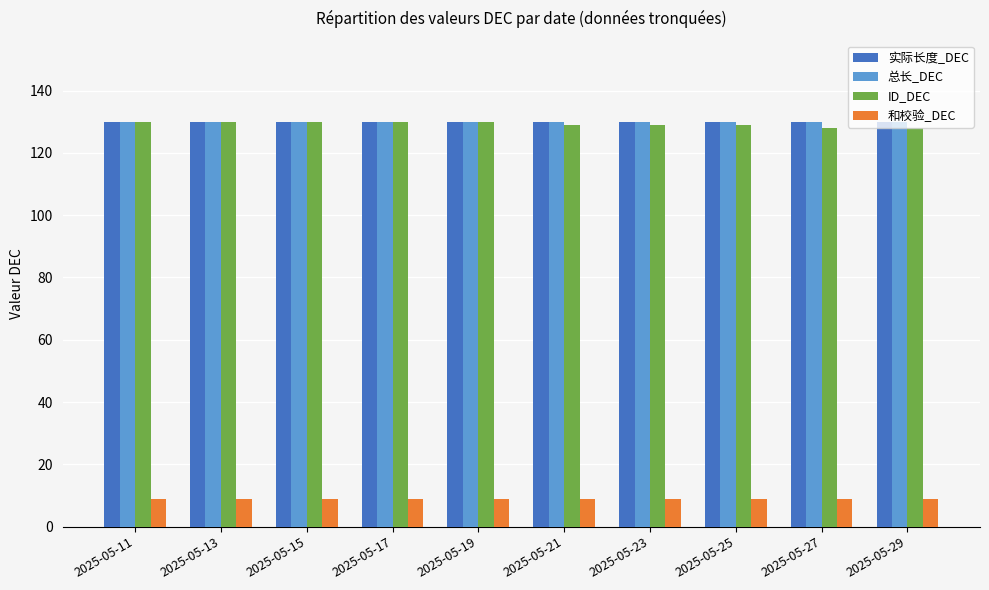

True or false: 总长_DEC has a value of 30 at 2025-05-27.

False